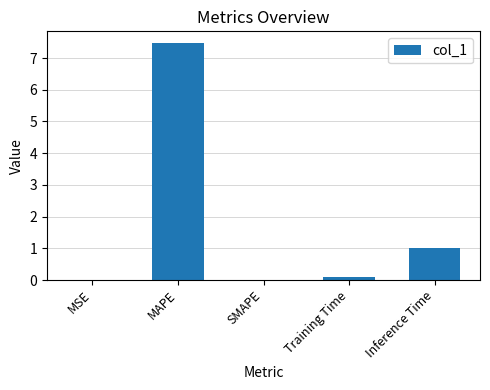

At which label is the value closest to 3?

Inference Time